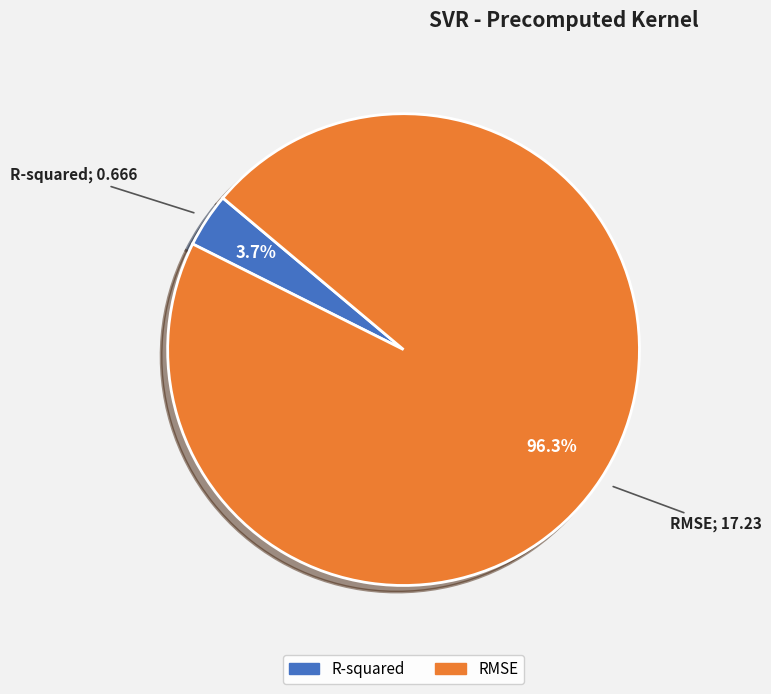

What is the largest slice in the pie chart?

RMSE